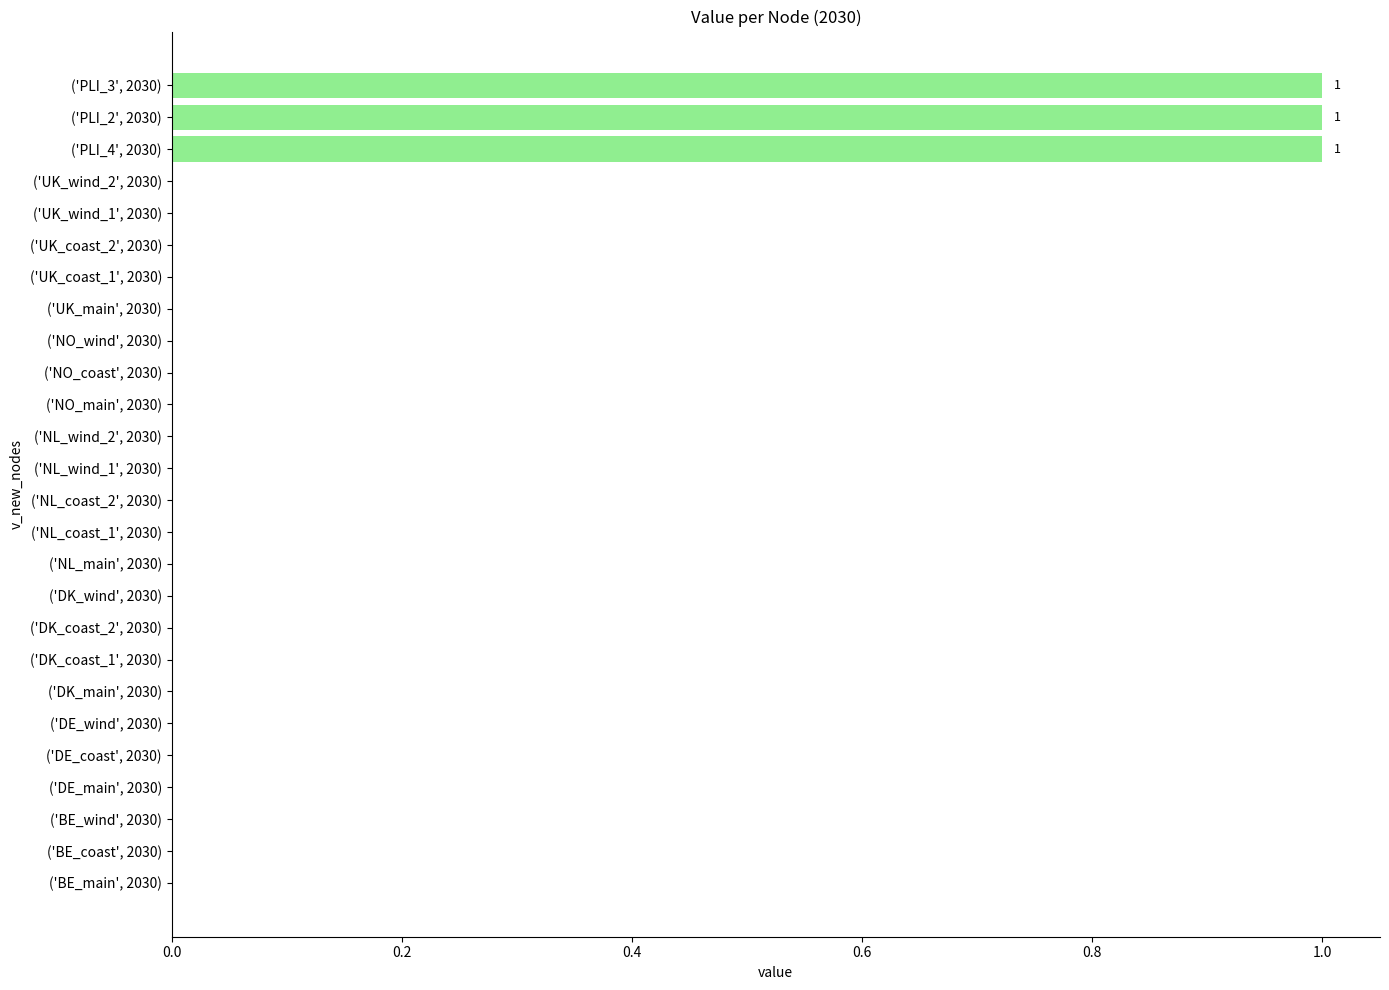

What is the sum of all values?

3